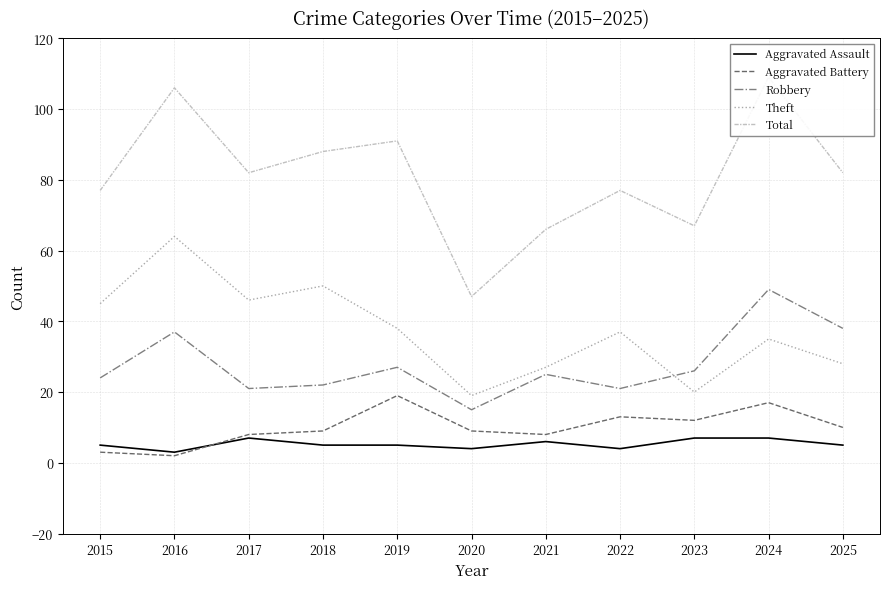

Reading right to left, extract all data points from this chart.

Aggravated Assault: 2025=5	2024=7	2023=7	2022=4	2021=6	2020=4	2019=5	2018=5	2017=7	2016=3	2015=5
Aggravated Battery: 2025=10	2024=17	2023=12	2022=13	2021=8	2020=9	2019=19	2018=9	2017=8	2016=2	2015=3
Robbery: 2025=38	2024=49	2023=26	2022=21	2021=25	2020=15	2019=27	2018=22	2017=21	2016=37	2015=24
Theft: 2025=28	2024=35	2023=20	2022=37	2021=27	2020=19	2019=38	2018=50	2017=46	2016=64	2015=45
Total: 2025=82	2024=109	2023=67	2022=77	2021=66	2020=47	2019=91	2018=88	2017=82	2016=106	2015=77